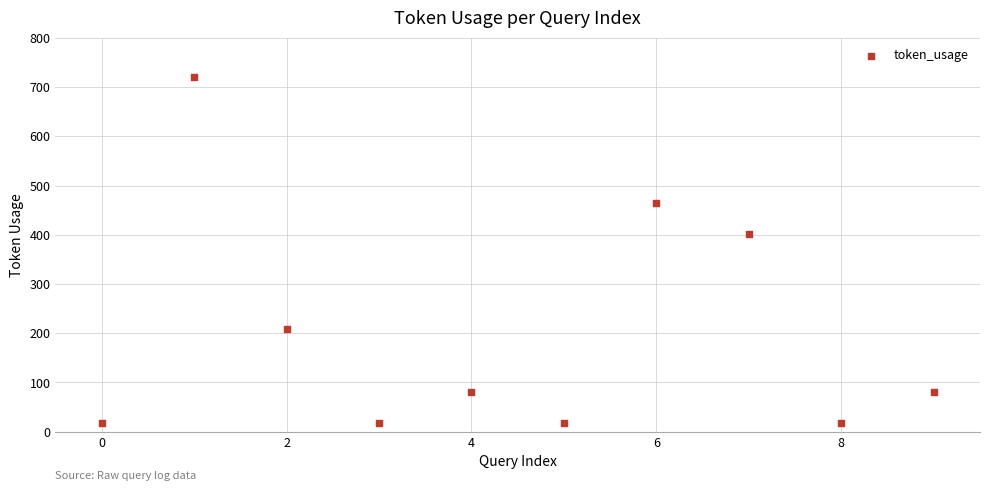

What is the average Y value?

203